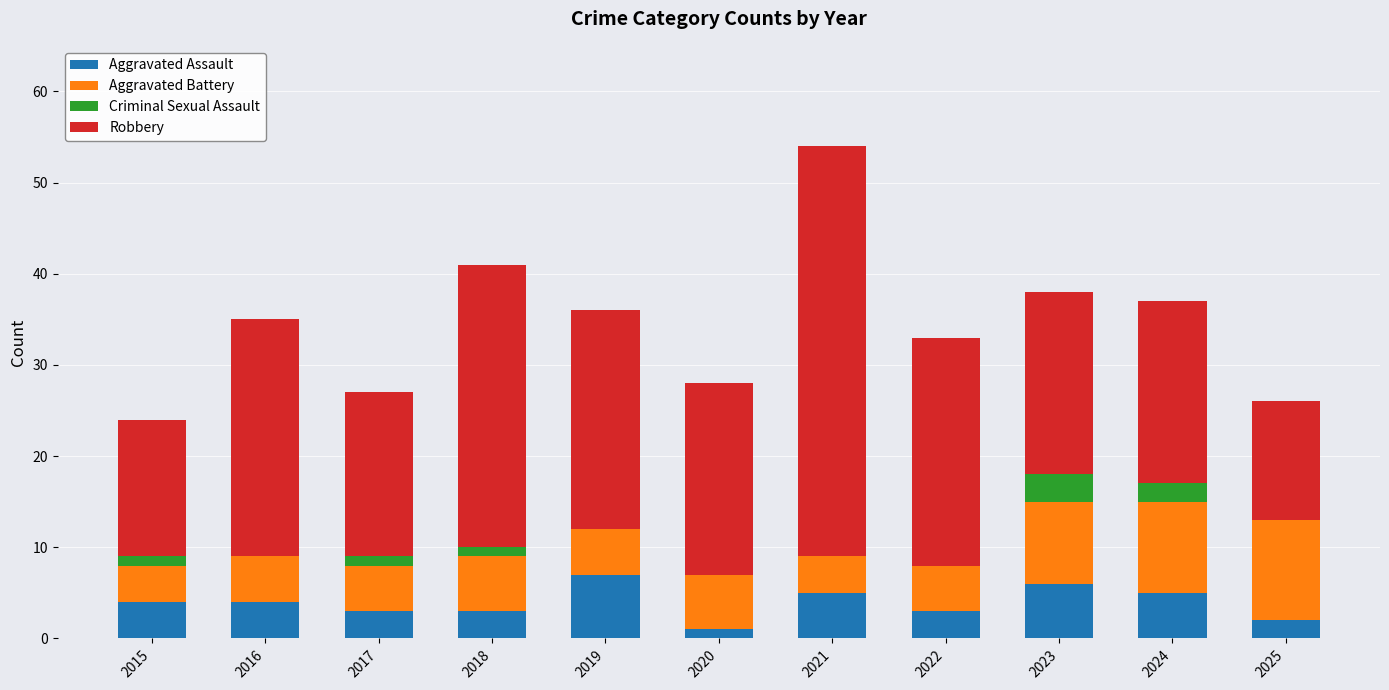

The Aggravated Assault series shows 2 at 2024. True or false?

False